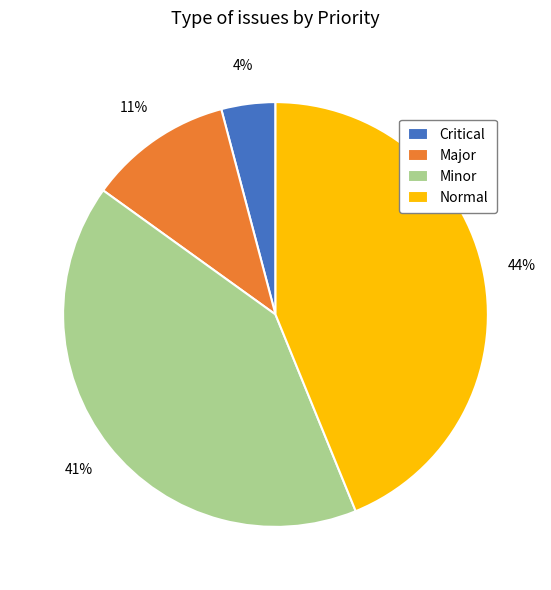

Which has a higher value, Major or Normal?

Normal